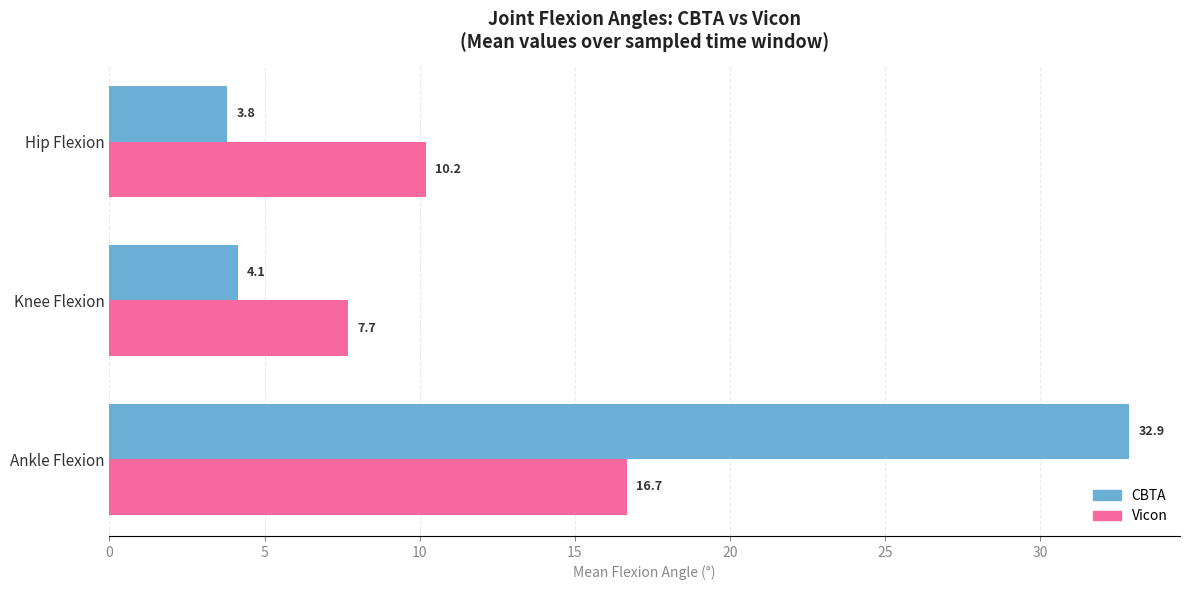

What is the sum of all Vicon values?

34.6